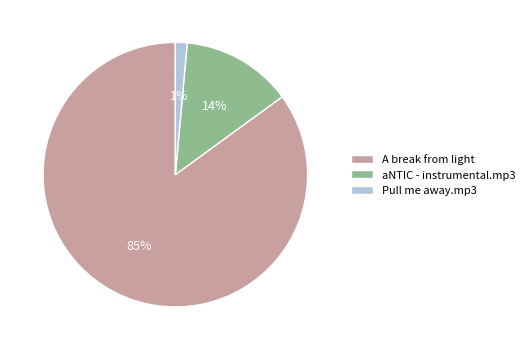

What percentage is the aNTIC - instrumental.mp3 slice, to the nearest percent?

14%